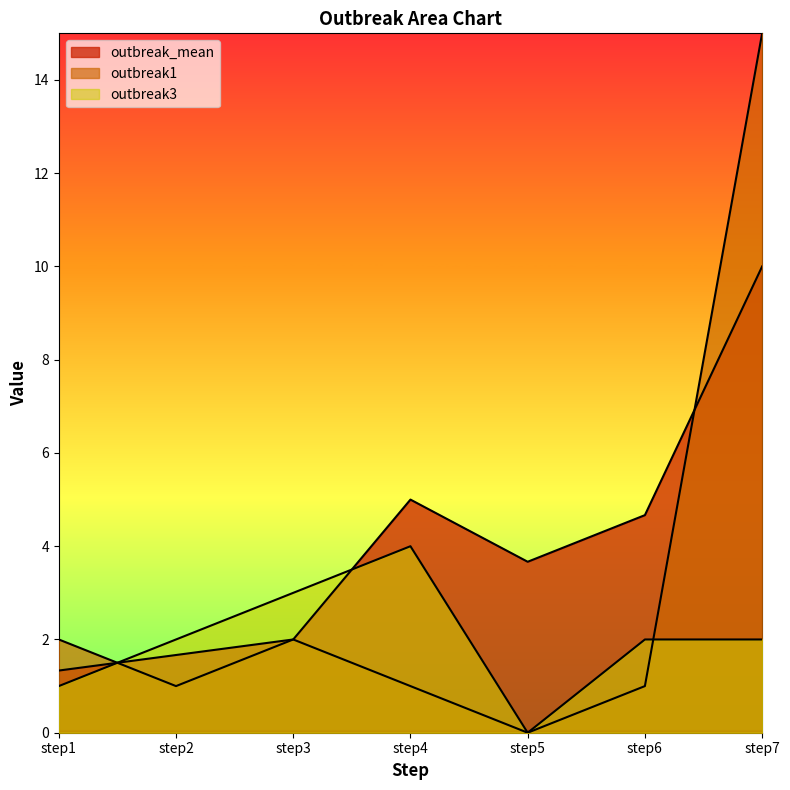

At which label is outbreak1 closest to 7?

step1